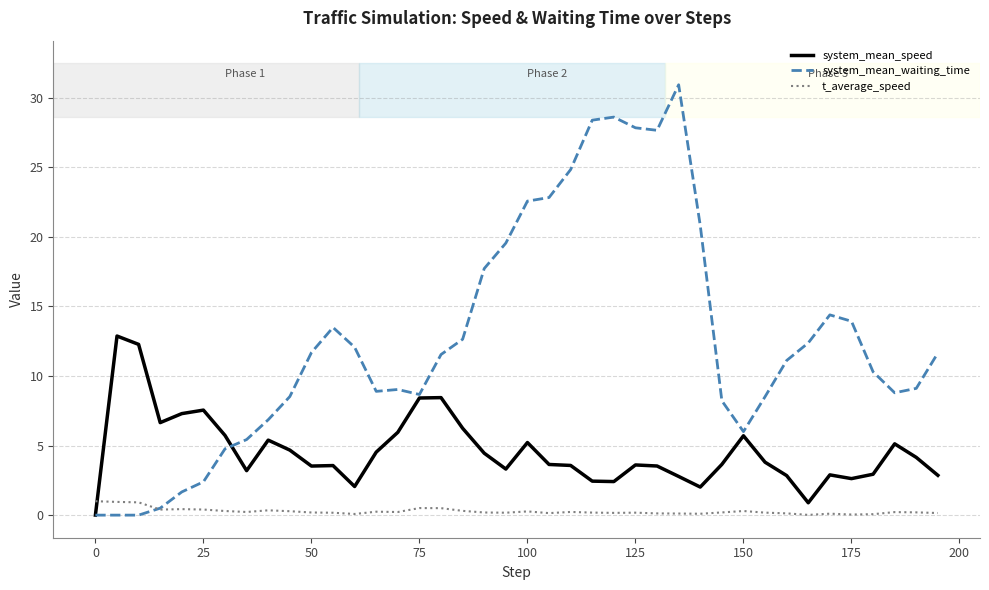

After their last crossing, which series has the higher values: system_mean_speed or t_average_speed?

system_mean_speed